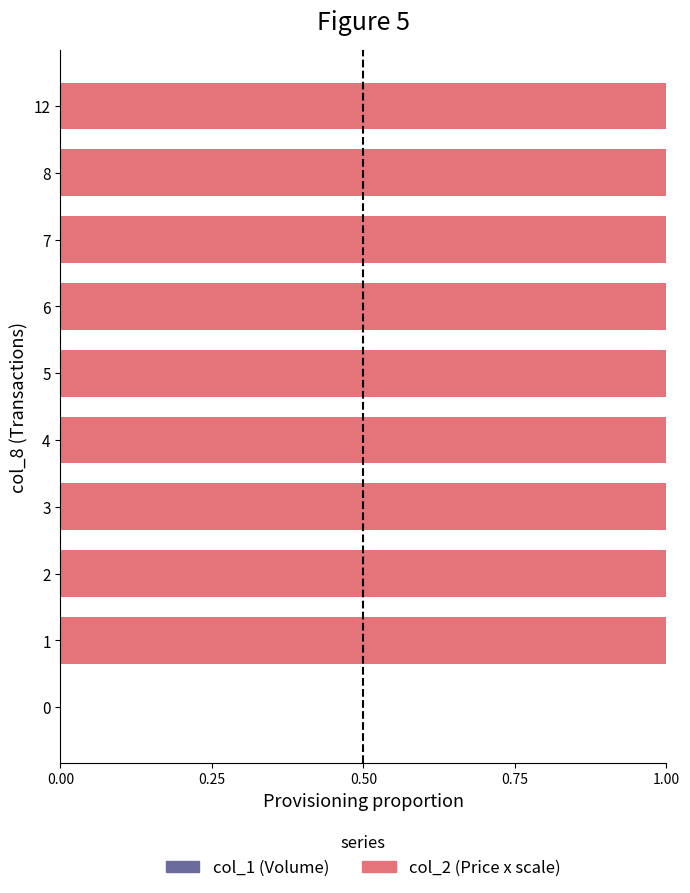

Is it true that col_1 (Volume) equals 0.0 at 8?

False